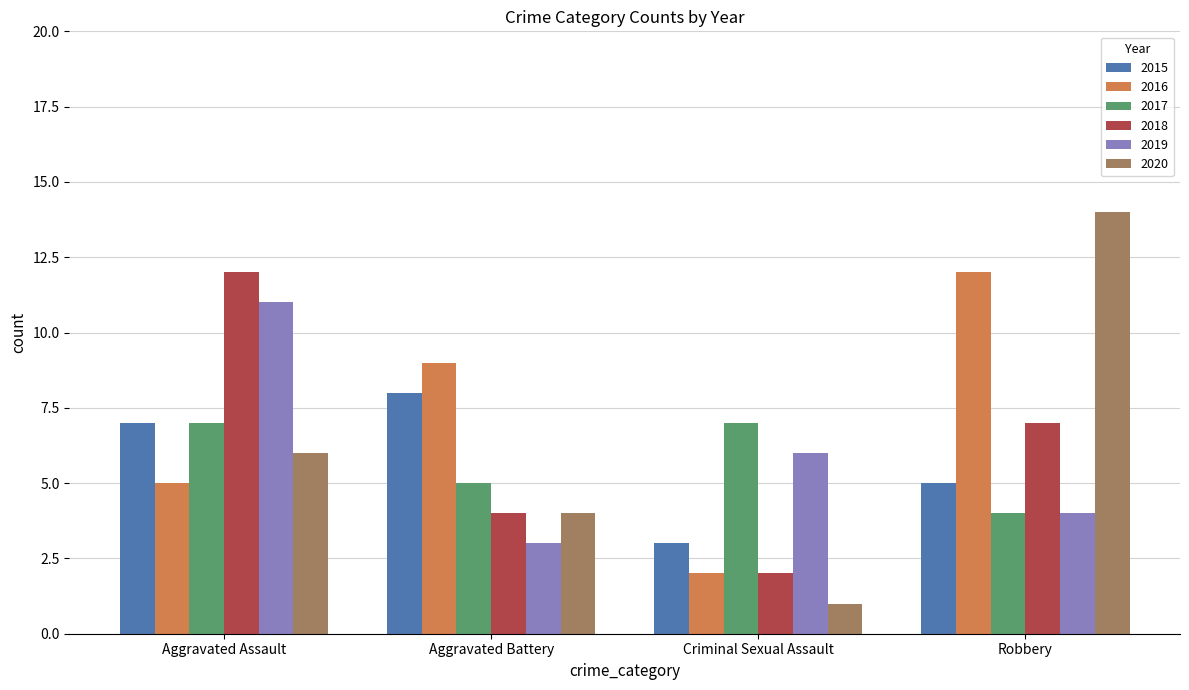

How many bars are there in each group?

6